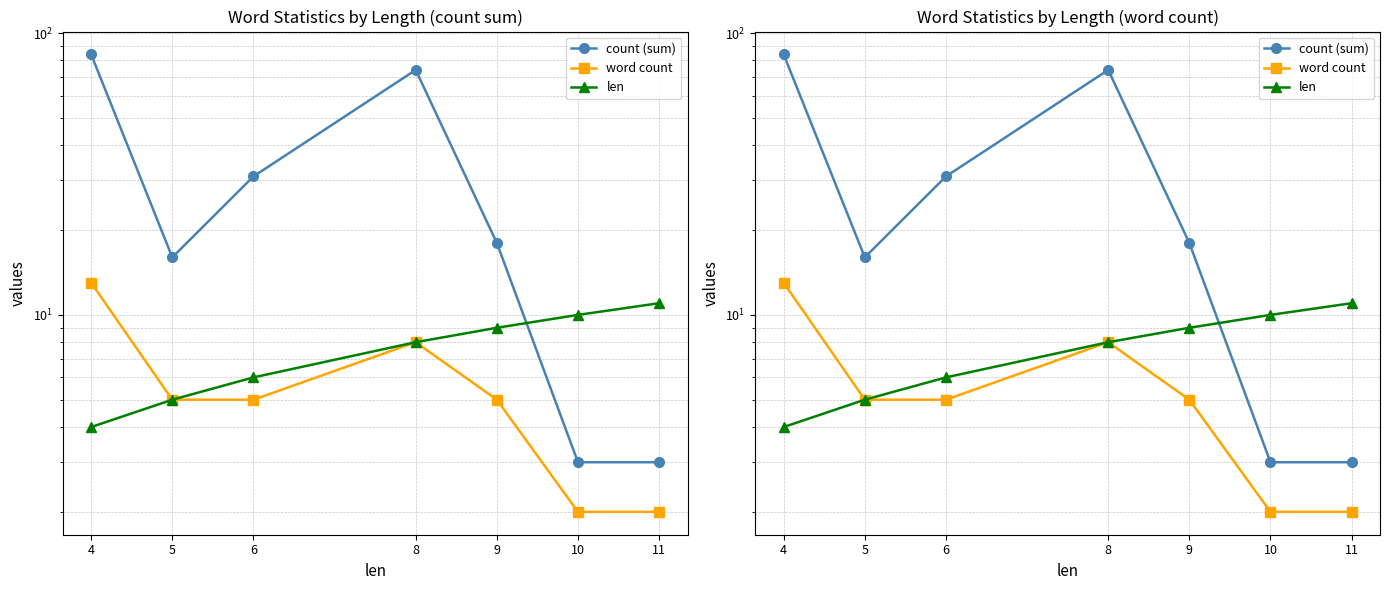

What is the total value across all series at 4?

101